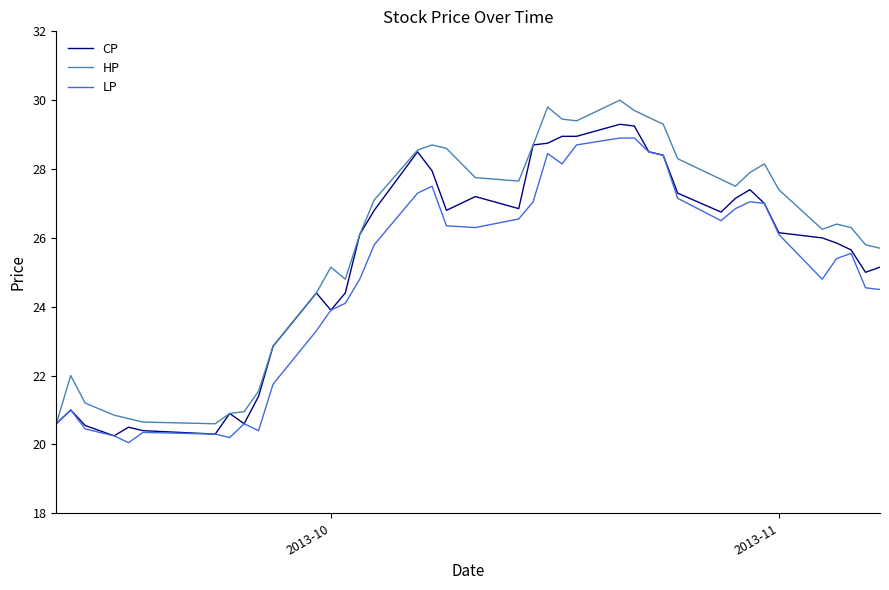

Which series has the largest total across all categories?

HP